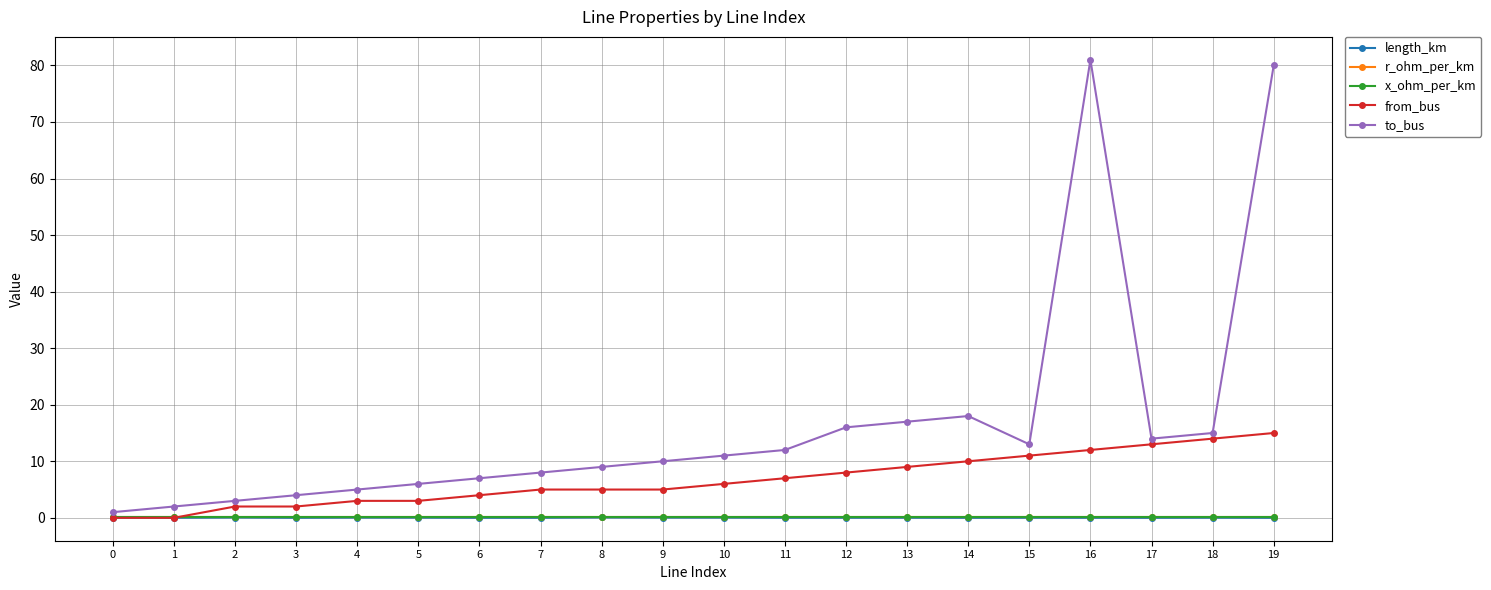

At how many categories does at least one series exceed 29?

2